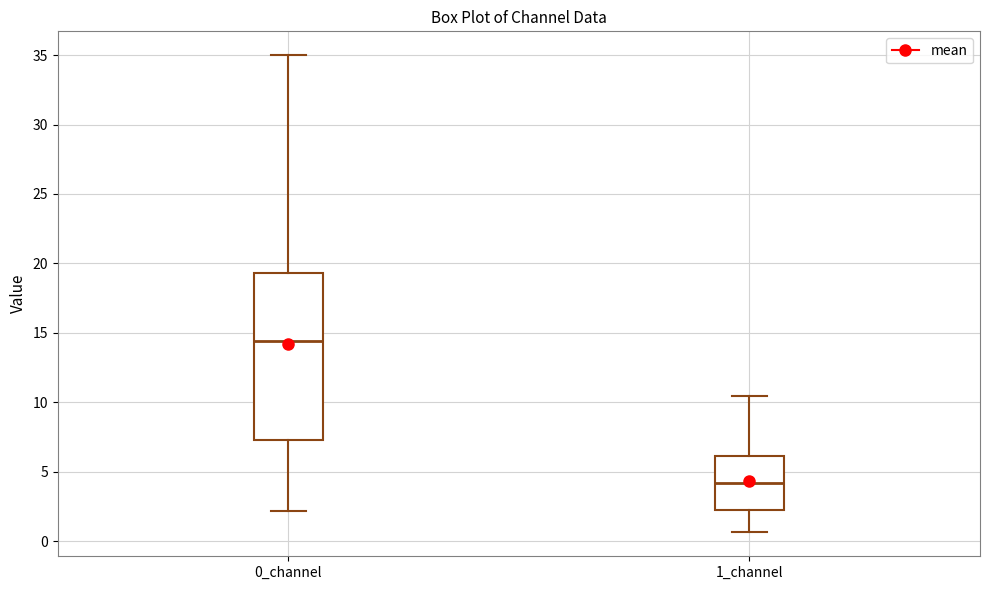

Reading left to right, transcribe this box plot: for each box, give where its median line is, the range the box spans, and where its two whiskers end, as read against the y-axis. The values are not printed on the chart, so give them approximately, as read against the axis.

0_channel: median 14.5, box 7.5 to 19.5, whiskers 2.0 to 35.0
1_channel: median 4.0, box 2.5 to 6.0, whiskers 0.5 to 10.5